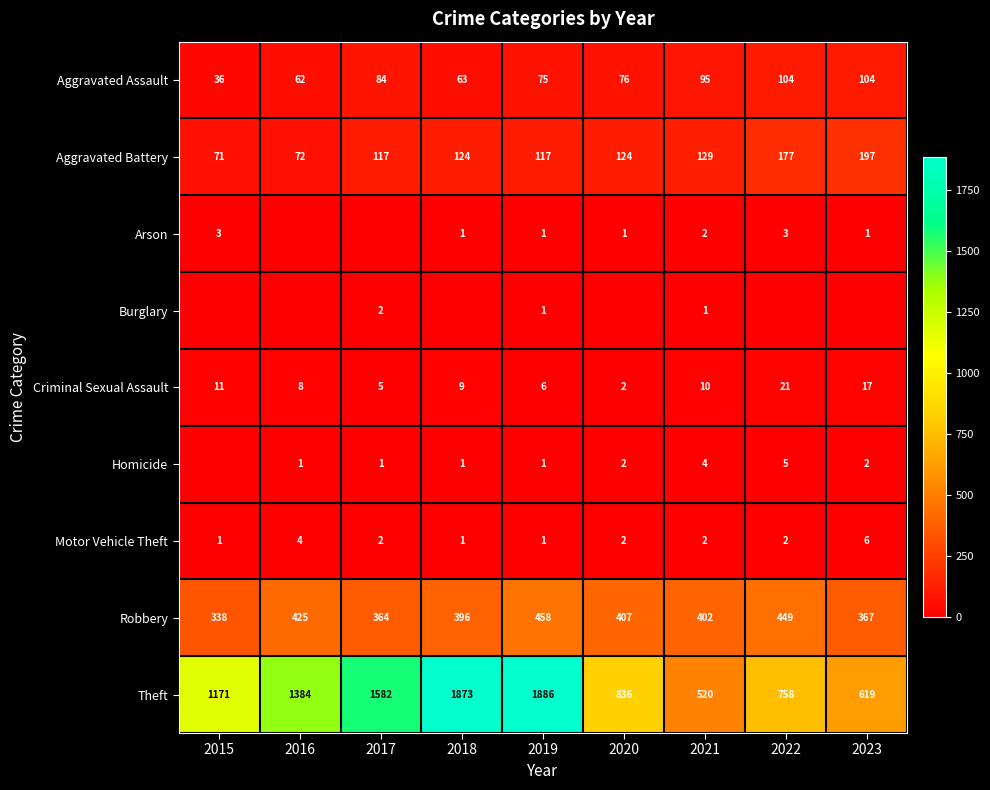

At which category is the sum across all series the highest?

2019